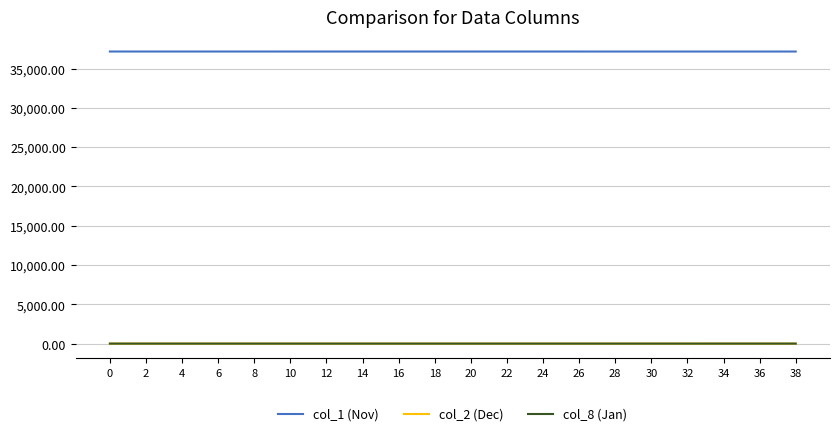

Which series has the largest total across all categories?

col_1 (Nov)